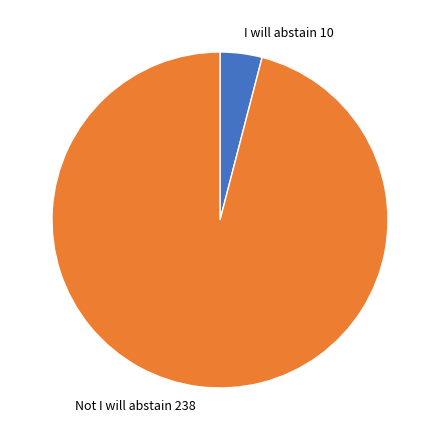

Between I will abstain 10 and Not I will abstain 238, which is larger?

Not I will abstain 238